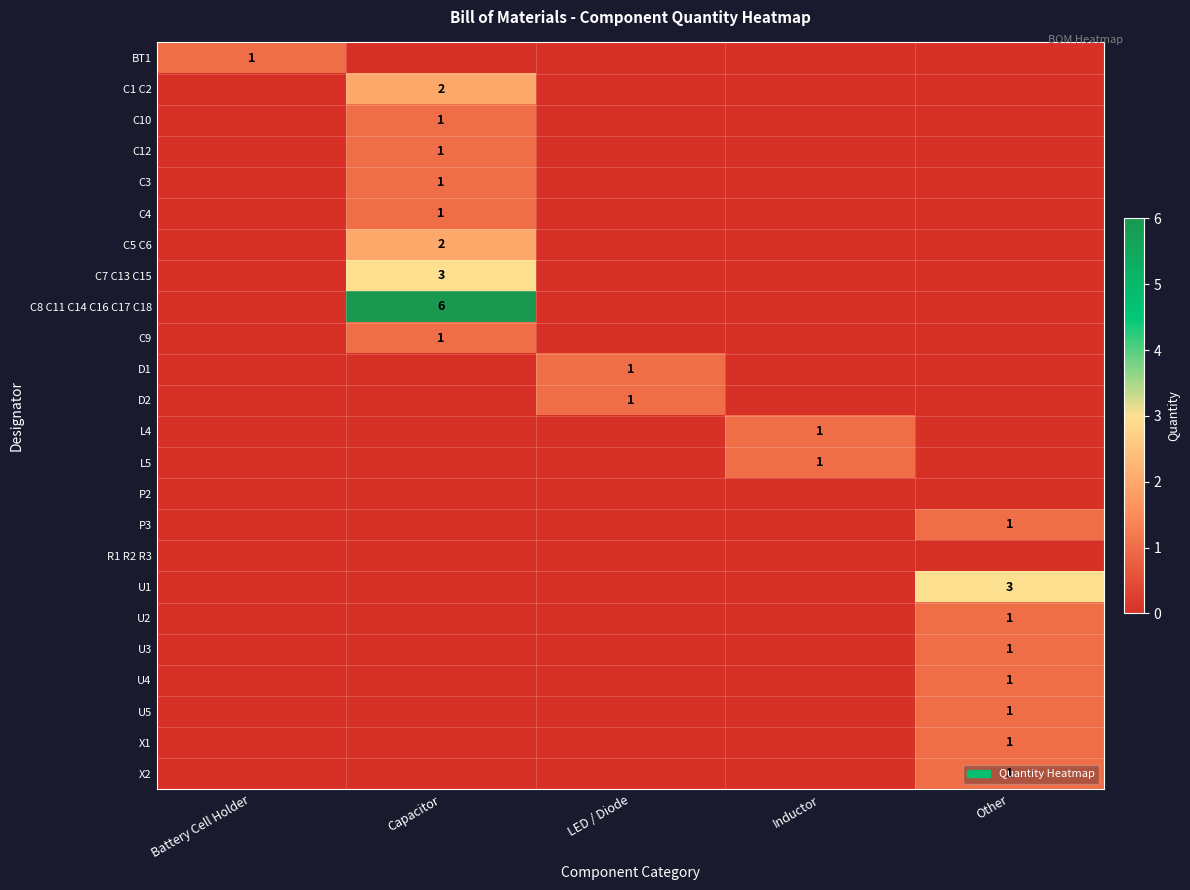

The value of C5 C6 at Capacitor is 3. True or false?

False